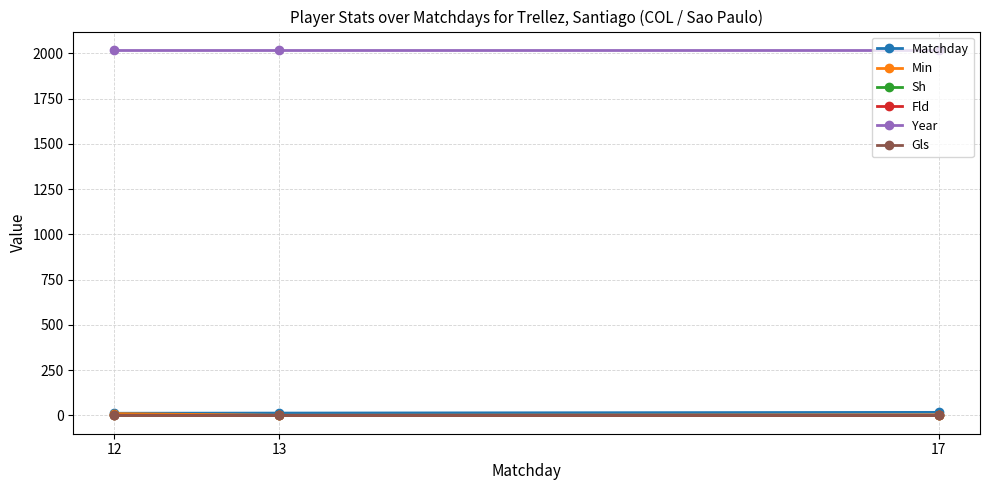

Reading left to right, what are all the values shown in this chart?

Matchday: 12	13	17
Min: 10	1	3
Sh: 1	0	0
Fld: 1	0	0
Year: 2020	2020	2020
Gls: 0	0	0